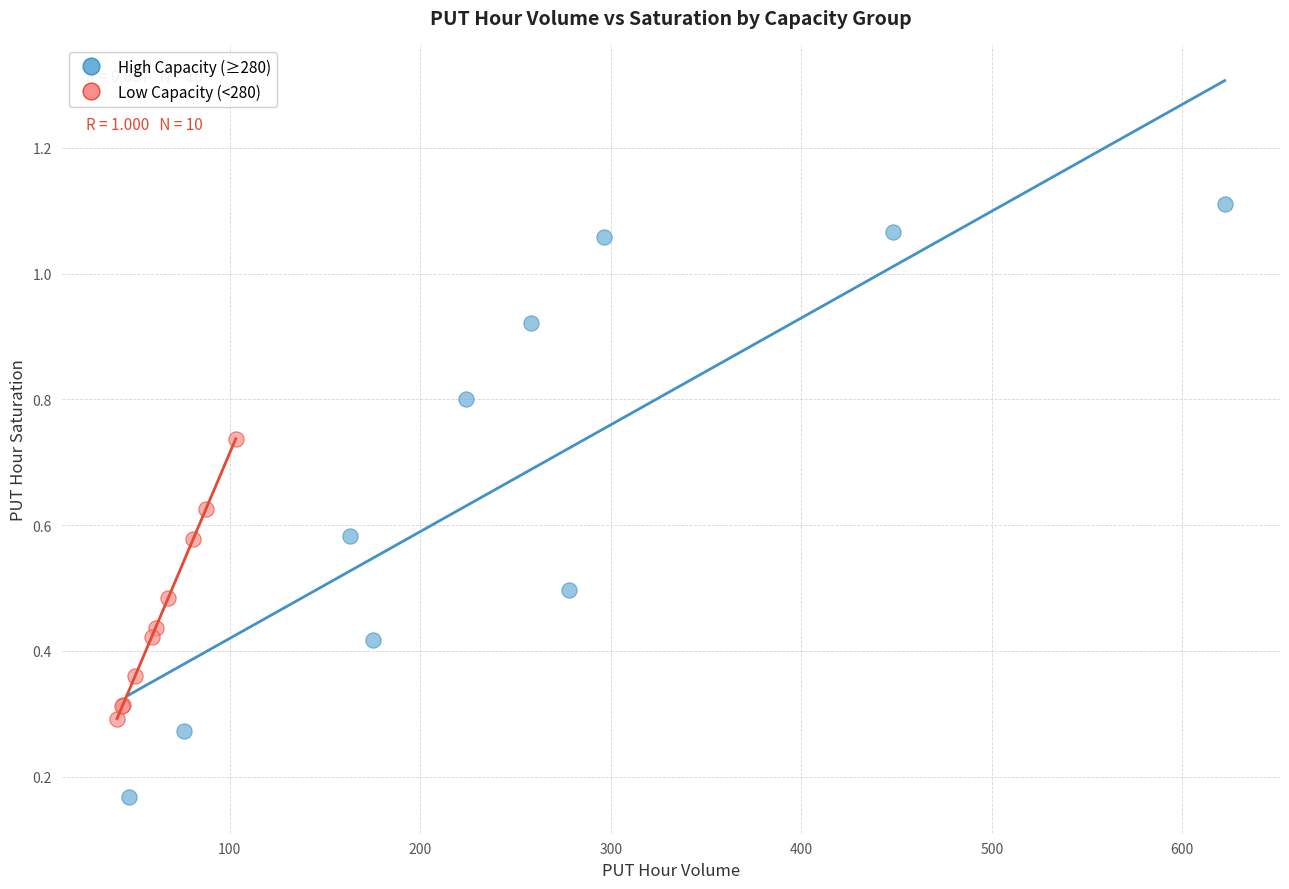

Which series has the widest spread of Y values?

High Capacity (≥280)